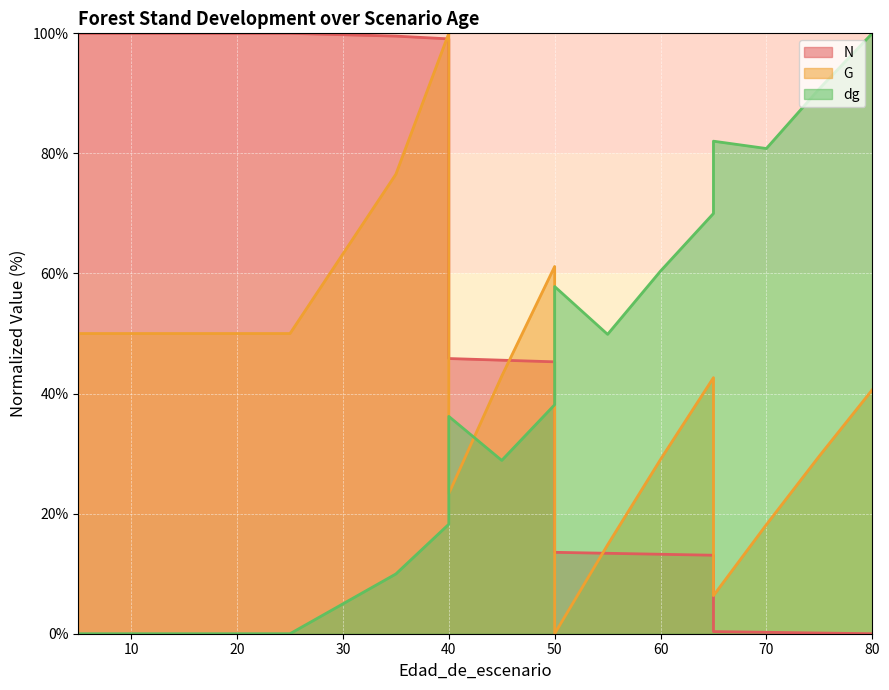

Where is the first local minimum for dg?

45